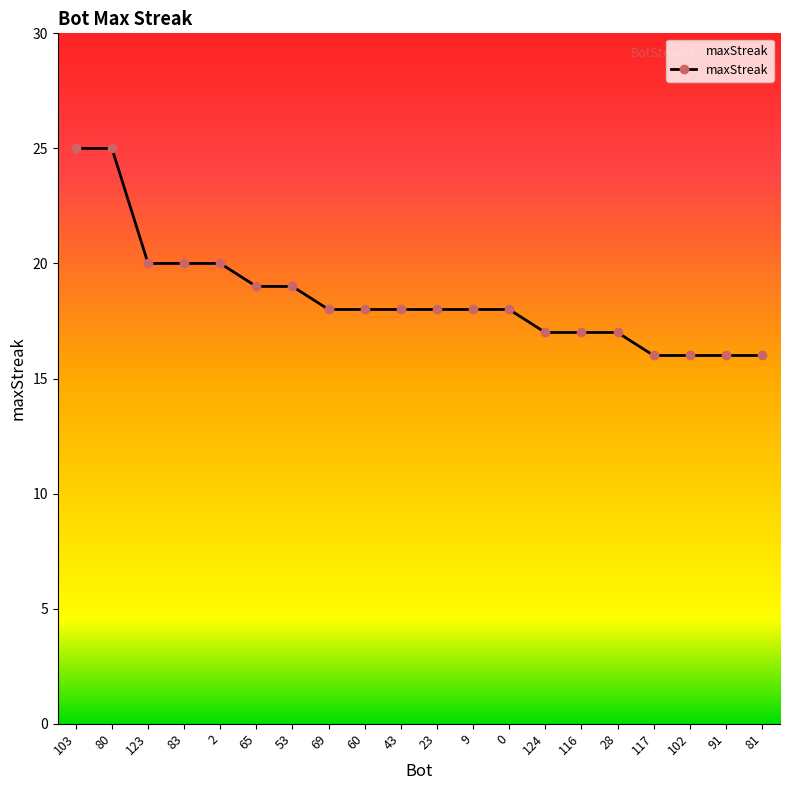

How many series are shown in this chart?

1